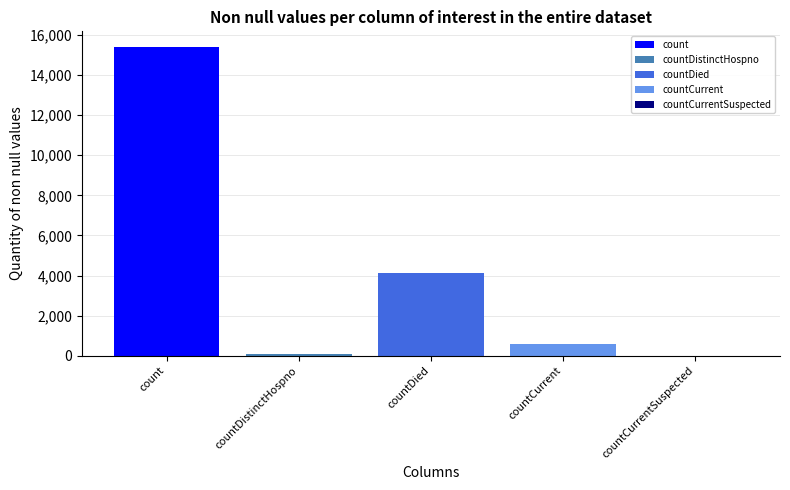

Reading left to right, transcribe all the data shown in this chart.

count=15411	countDistinctHospno=76	countDied=4125	countCurrent=599	countCurrentSuspected=0